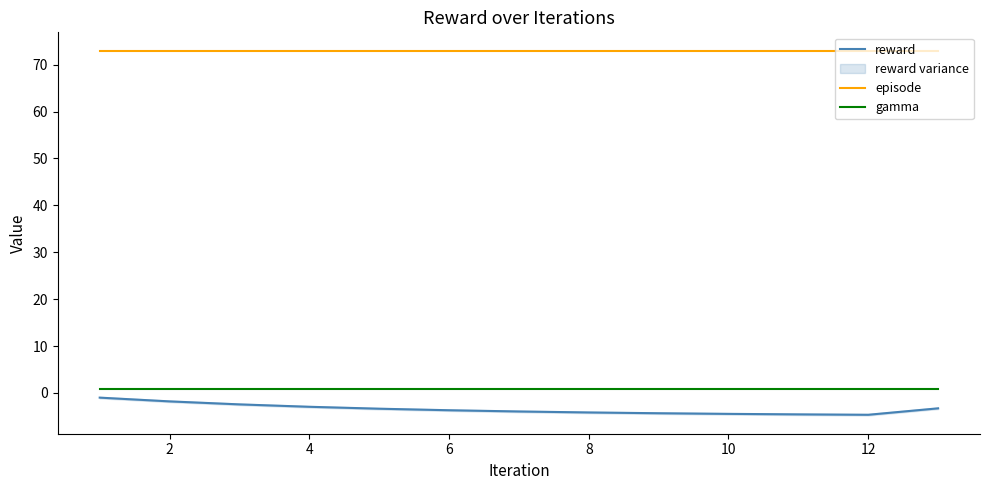

True or false: reward and gamma intersect in this chart.

False